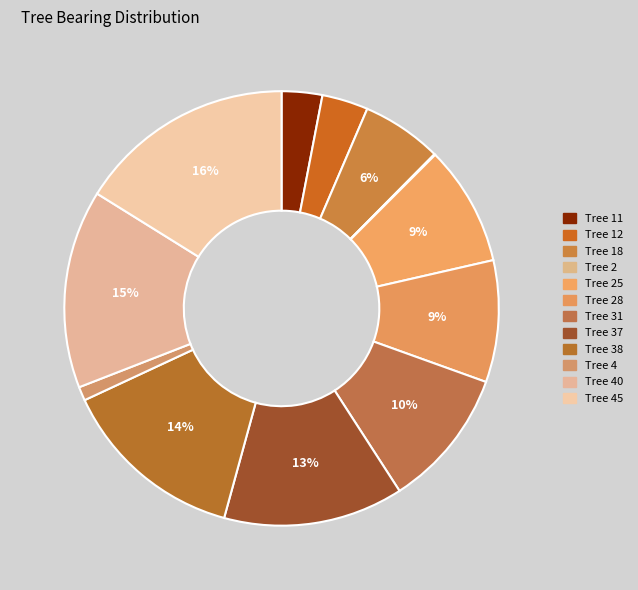

To the nearest percent, what is the difference between the largest and smallest slice percentages?

16%